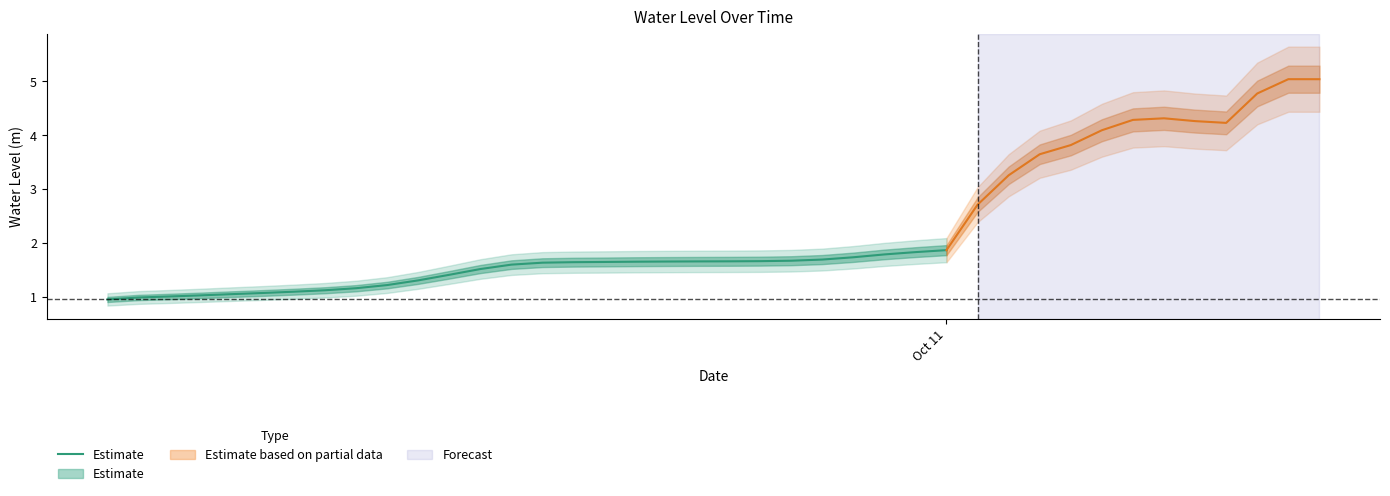

How many values are below 1?

2